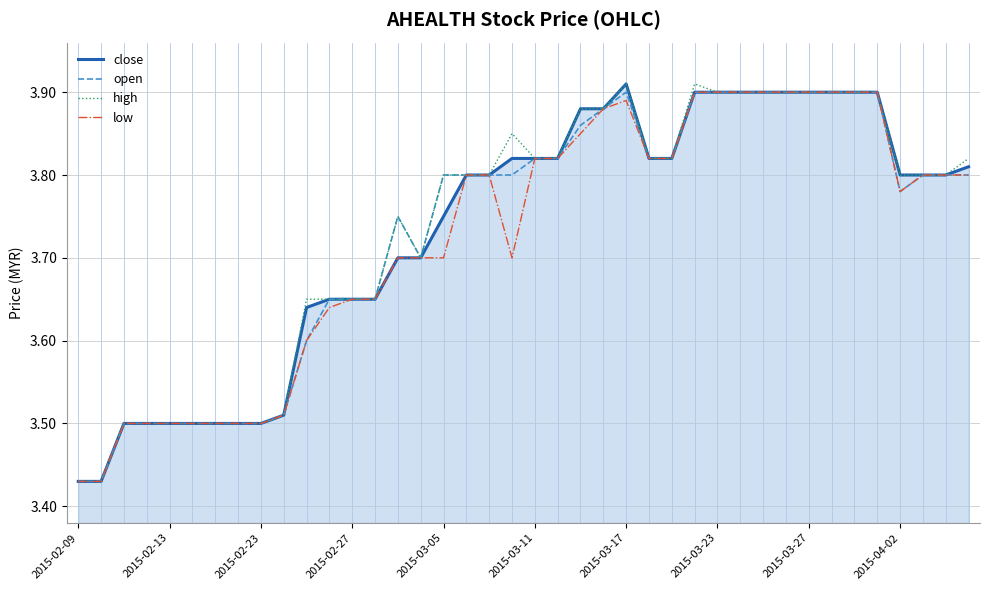

Does the chart have visible grid lines?

Yes